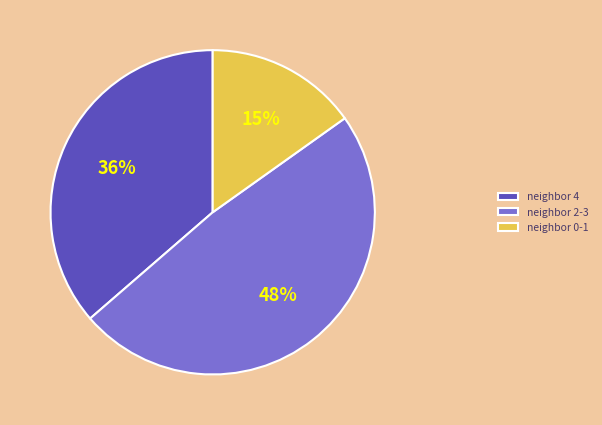

To the nearest percent, what portion does neighbor 4 represent?

36%